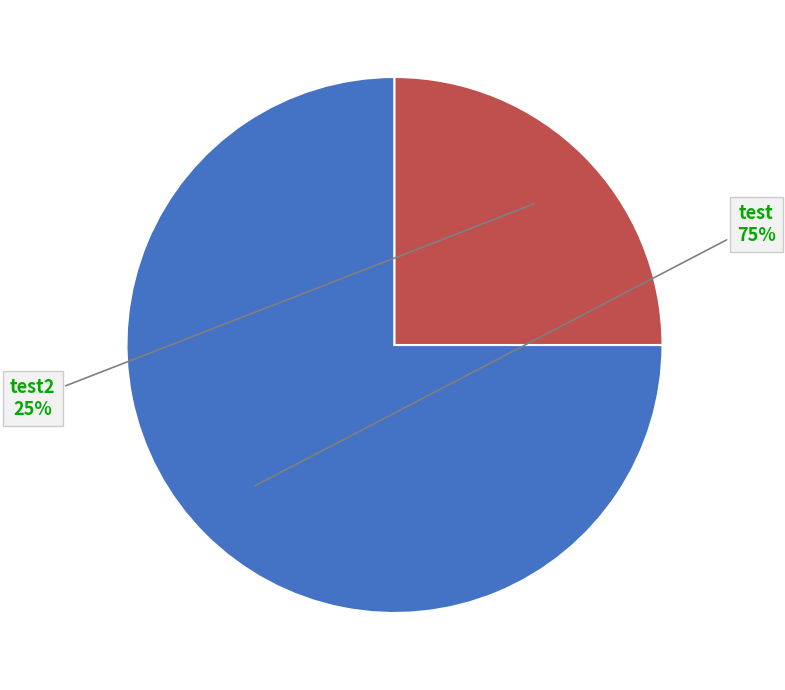

Is there any slice that represents more than half of the pie?

Yes